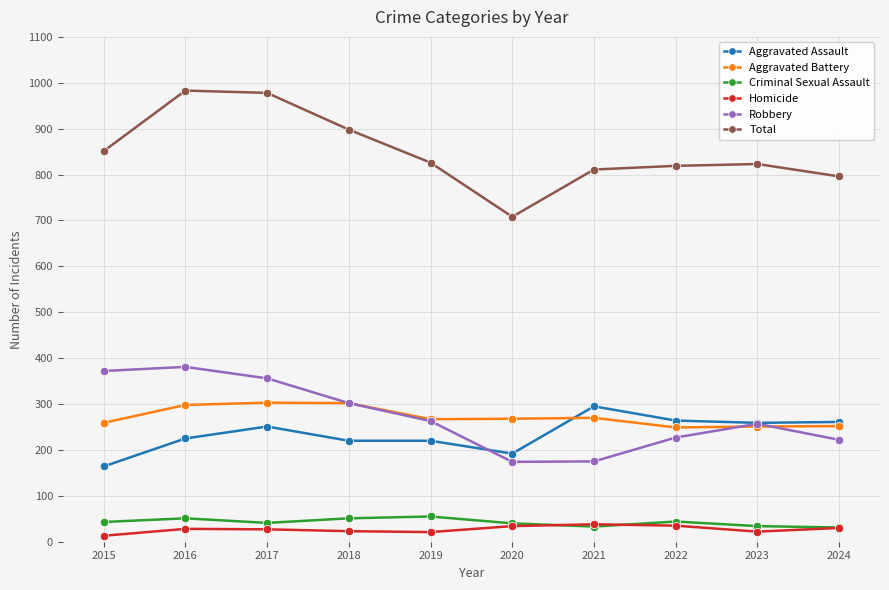

What is the difference between the Aggravated Assault values at 2019 and 2015?

56